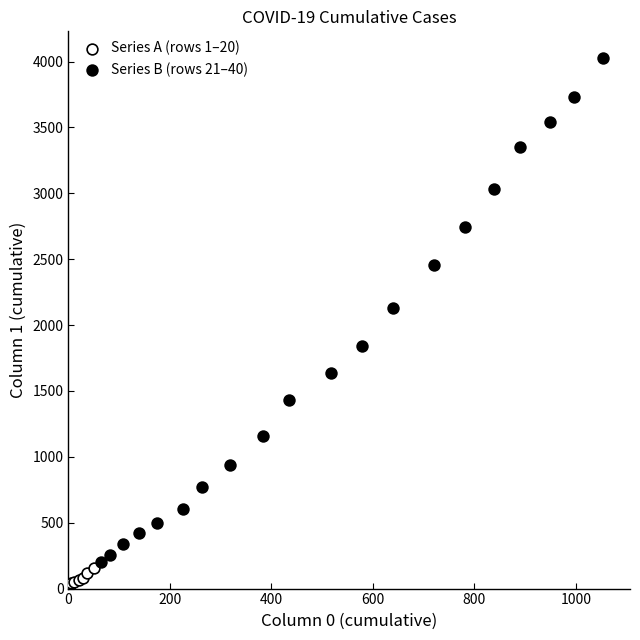

Which series contains the highest Y value?

Series B (rows 21–40)